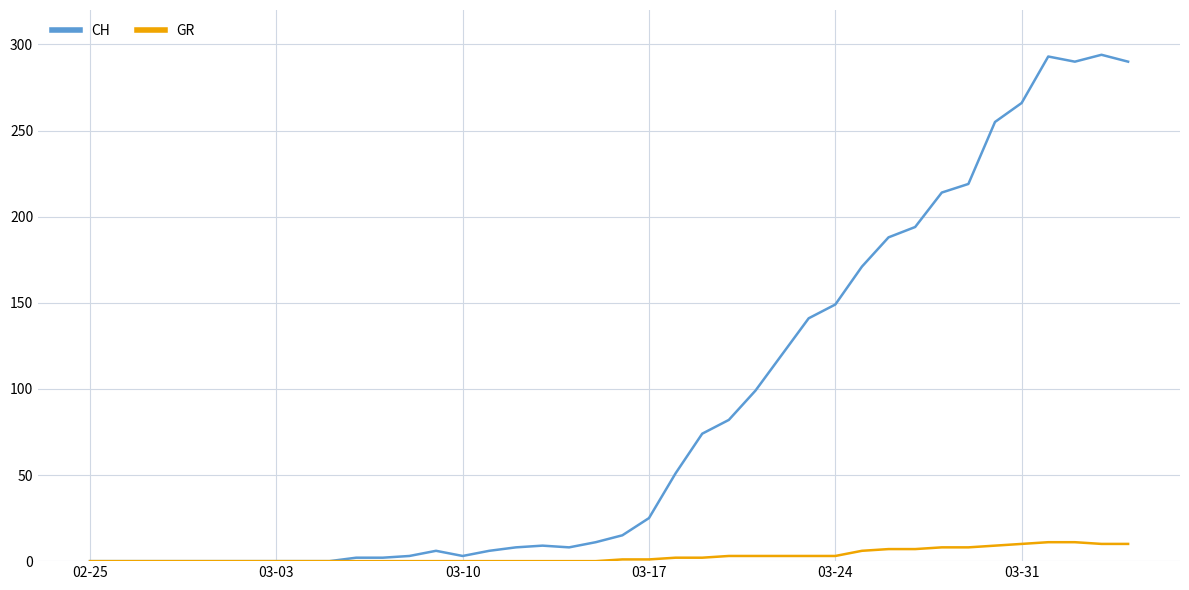

Rank the series by their average value, from highest to lowest.

CH, GR